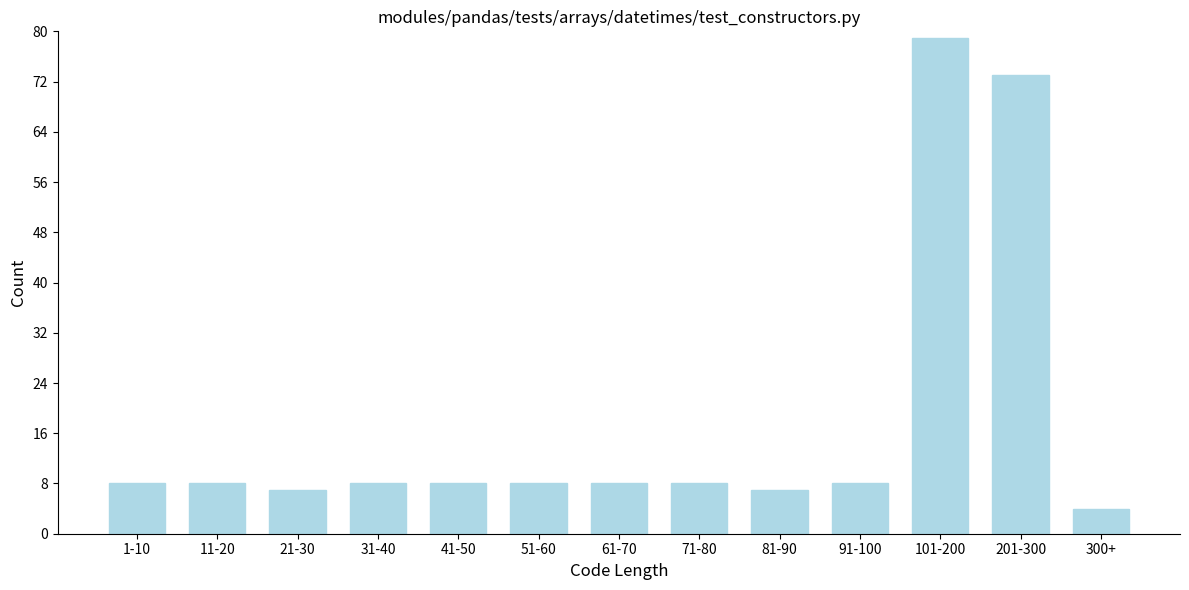

Reading left to right, extract all data points from this chart.

8	8	7	8	8	8	8	8	7	8	79	73	4